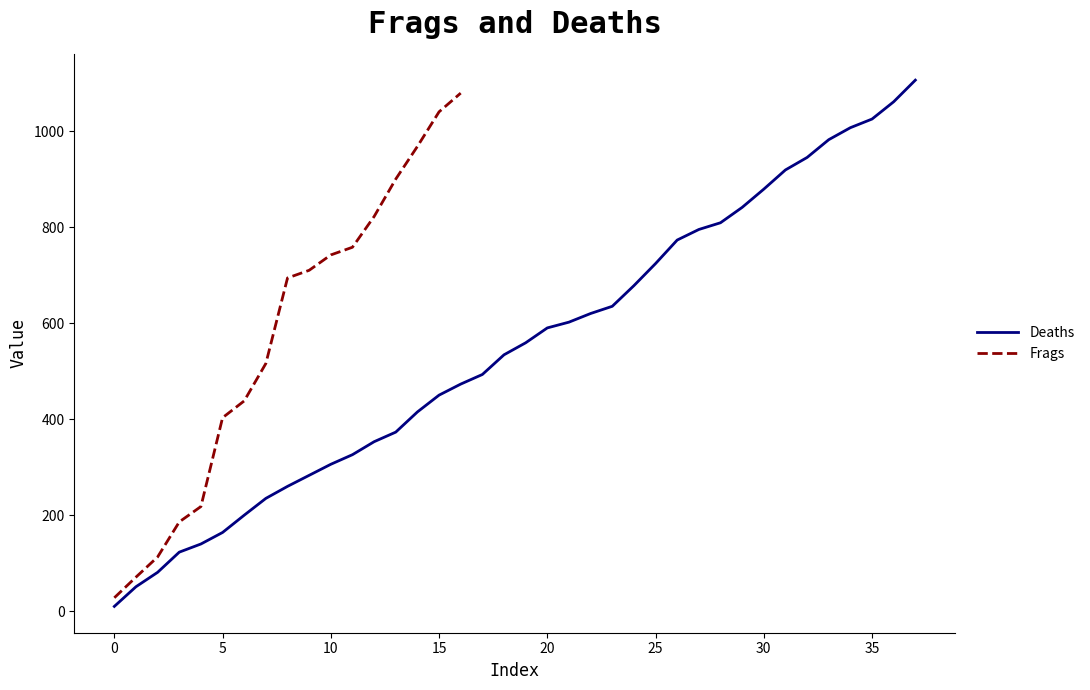

What is the highest value of the Frags series?

1079